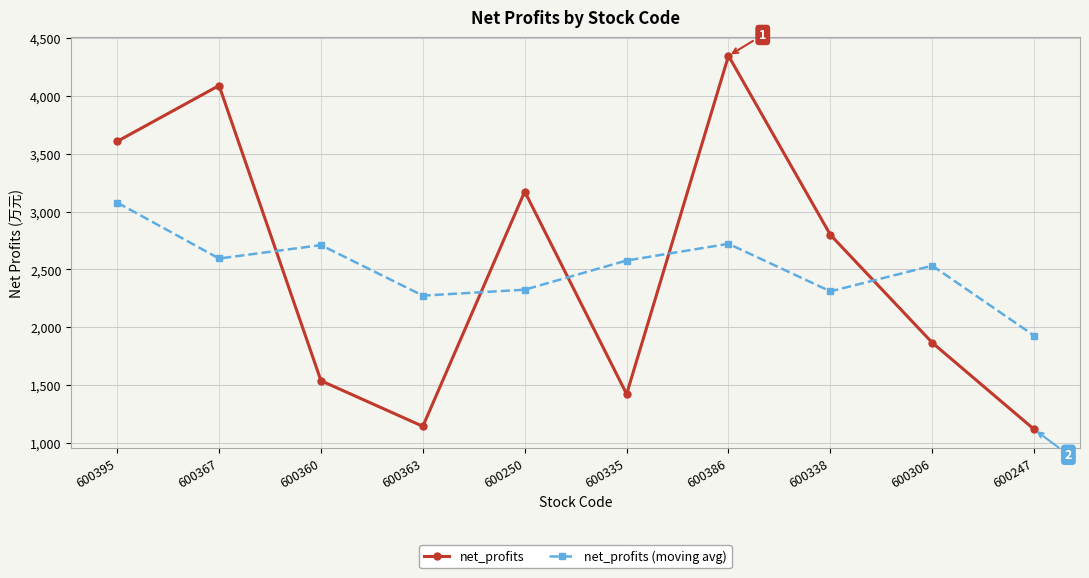

Which category has the lowest value in the net_profits (moving avg) series?

600247